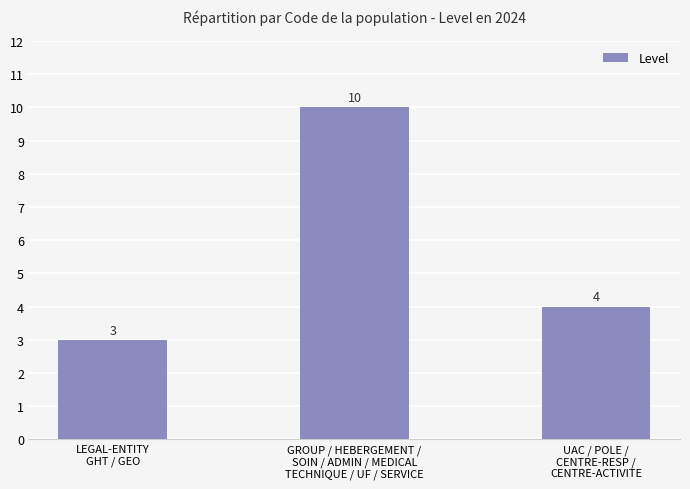

Between LEGAL-ENTITY
GHT / GEO and GROUP / HEBERGEMENT /
SOIN / ADMIN / MEDICAL
TECHNIQUE / UF / SERVICE, which is larger?

GROUP / HEBERGEMENT /
SOIN / ADMIN / MEDICAL
TECHNIQUE / UF / SERVICE